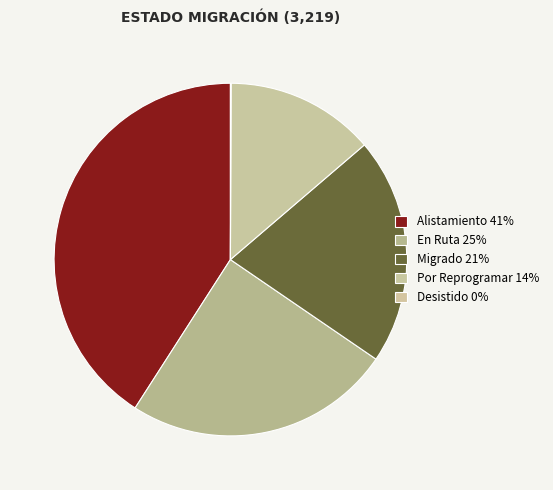

How many slices are in this pie chart?

5